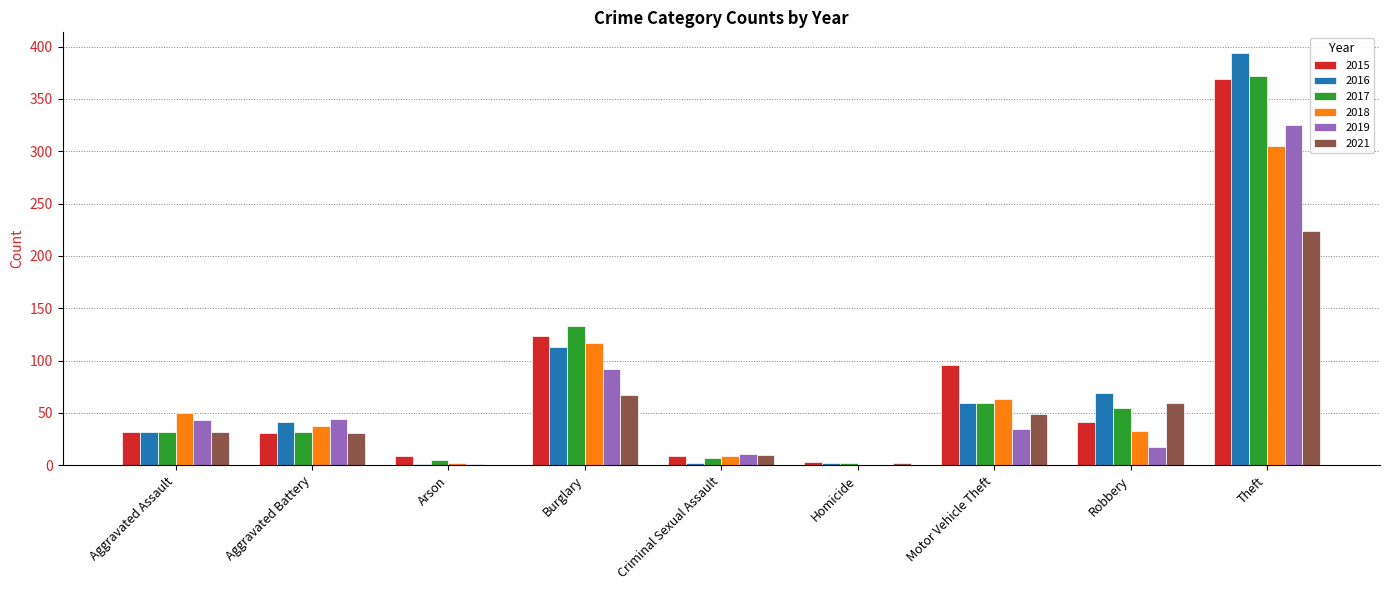

Count the number of data series in this chart.

6